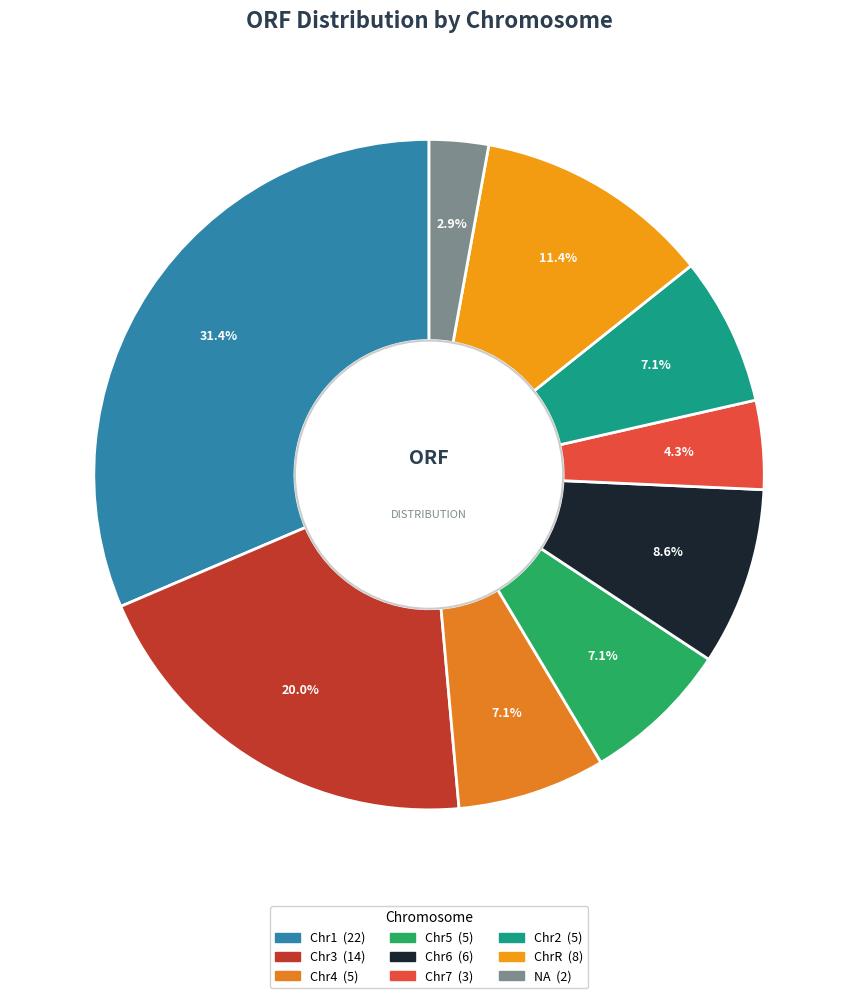

Is it true that Chr6 is 9% of the pie?

True